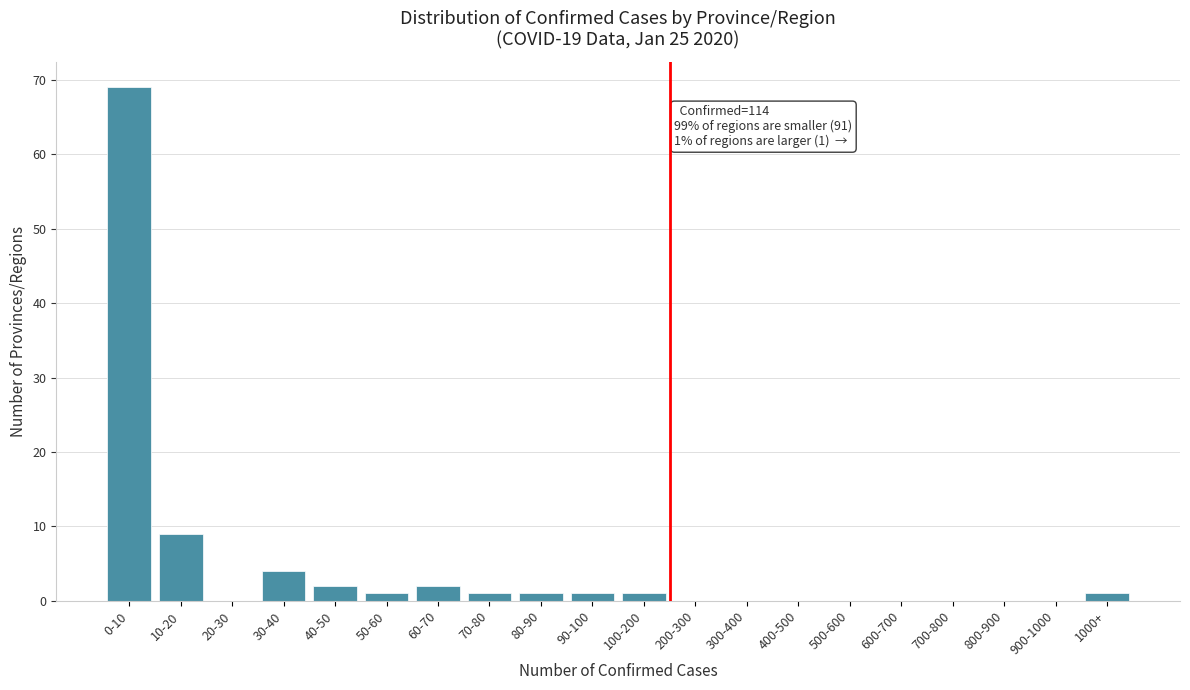

Reading left to right, list all the values displayed in this chart.

0-10=69	10-20=9	20-30=0	30-40=4	40-50=2	50-60=1	60-70=2	70-80=1	80-90=1	90-100=1	100-200=1	200-300=0	300-400=0	400-500=0	500-600=0	600-700=0	700-800=0	800-900=0	900-1000=0	1000+=1